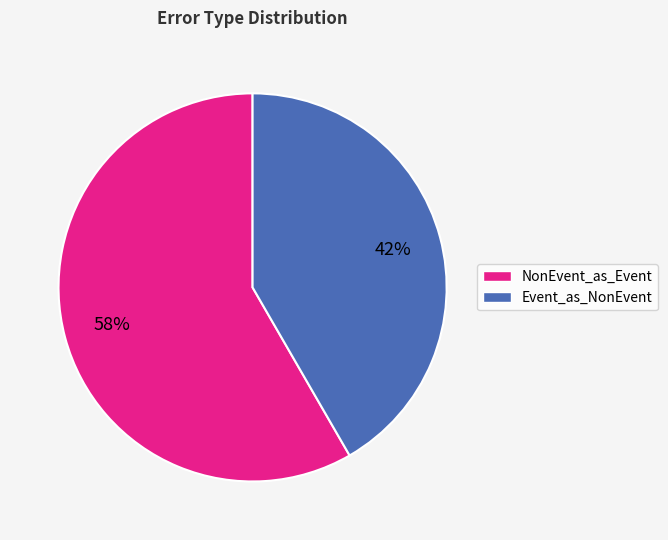

To the nearest percent, what is the average slice percentage?

50%